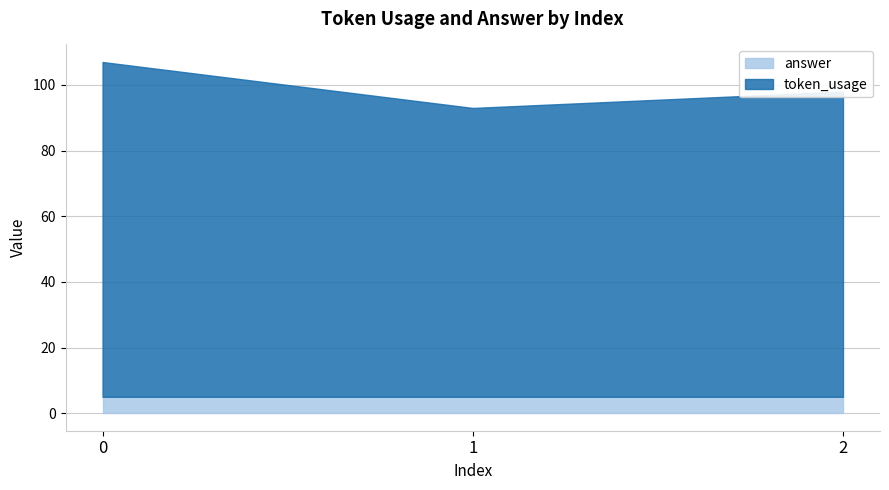

What is the sum of the token_usage values at 1 and 2?

181